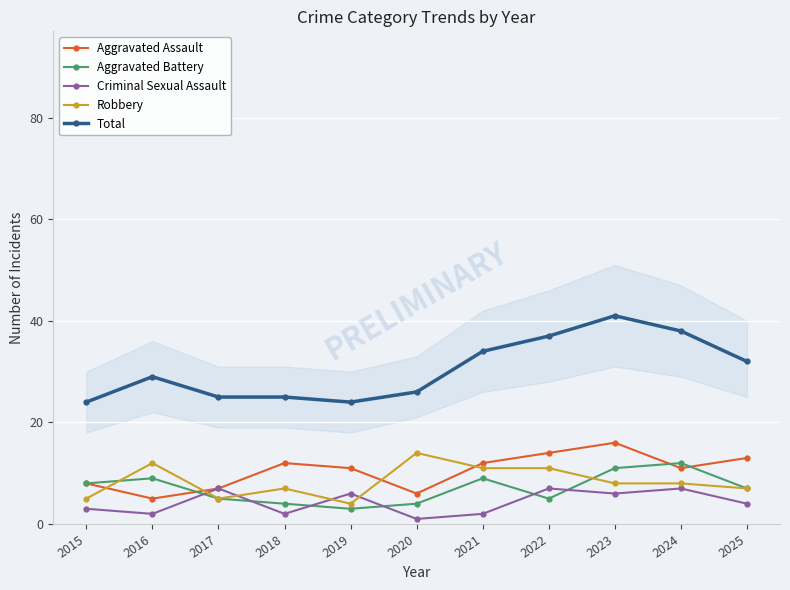

Rank the categories by Aggravated Battery value from lowest to highest.

2019, 2018, 2020, 2017, 2022, 2025, 2015, 2016, 2021, 2023, 2024